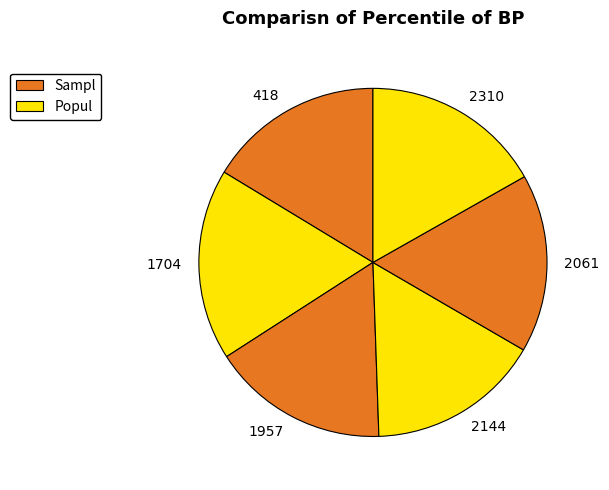

How many segments does this pie chart have?

6